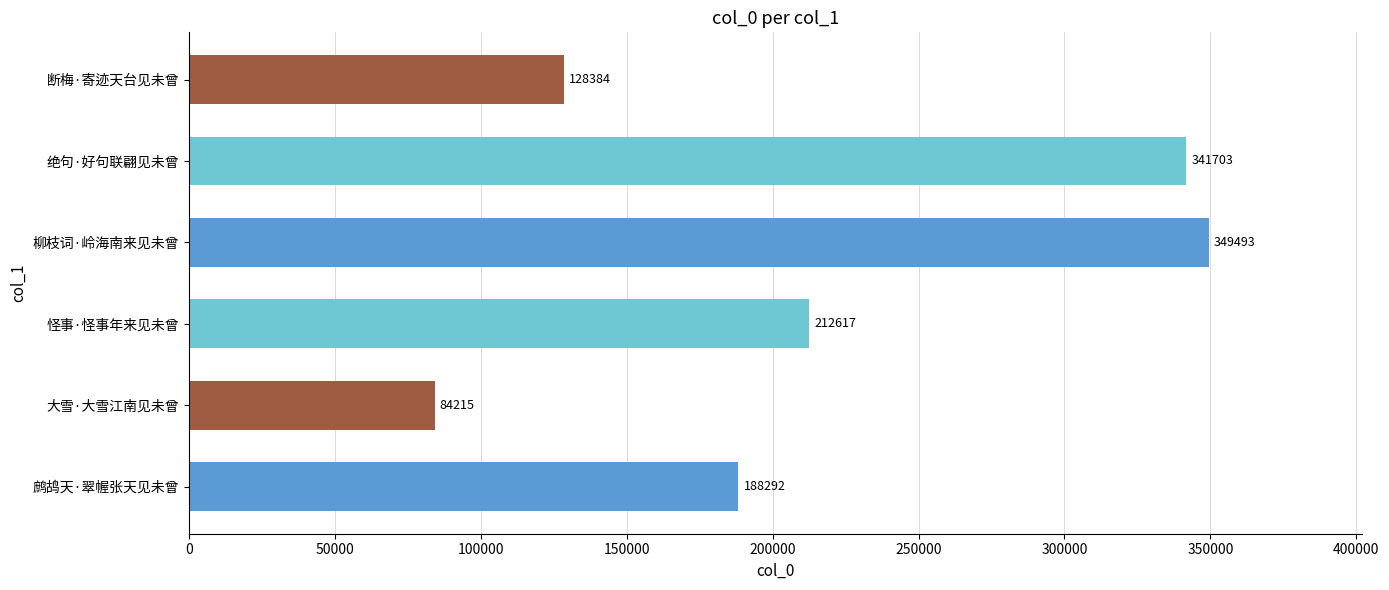

What is the ratio of the value at 怪事·怪事年来见未曾 to the value at 绝句·好句联翩见未曾?

0.6